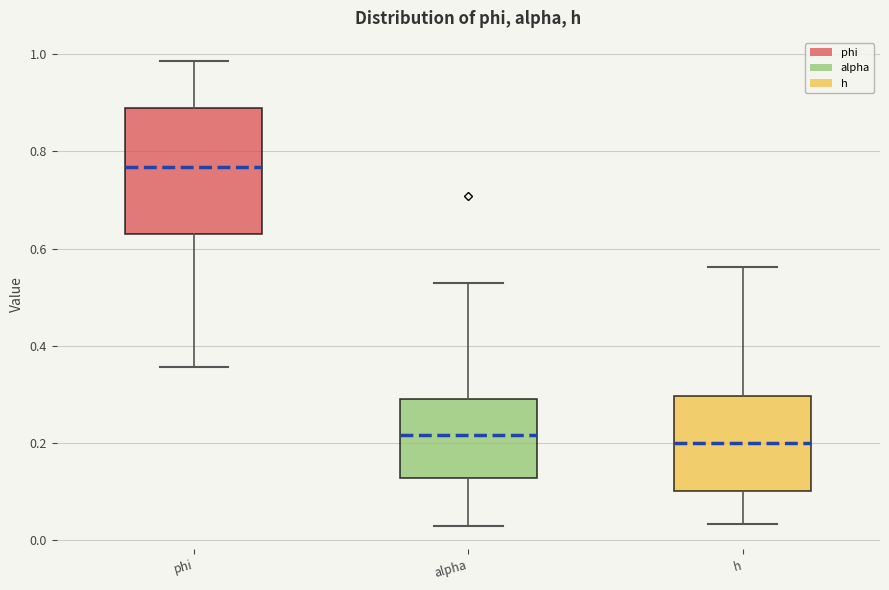

Where does the lower whisker of the box for h end on the y-axis? The values are not printed on the chart, so give them approximately, as read against the axis.

0.04